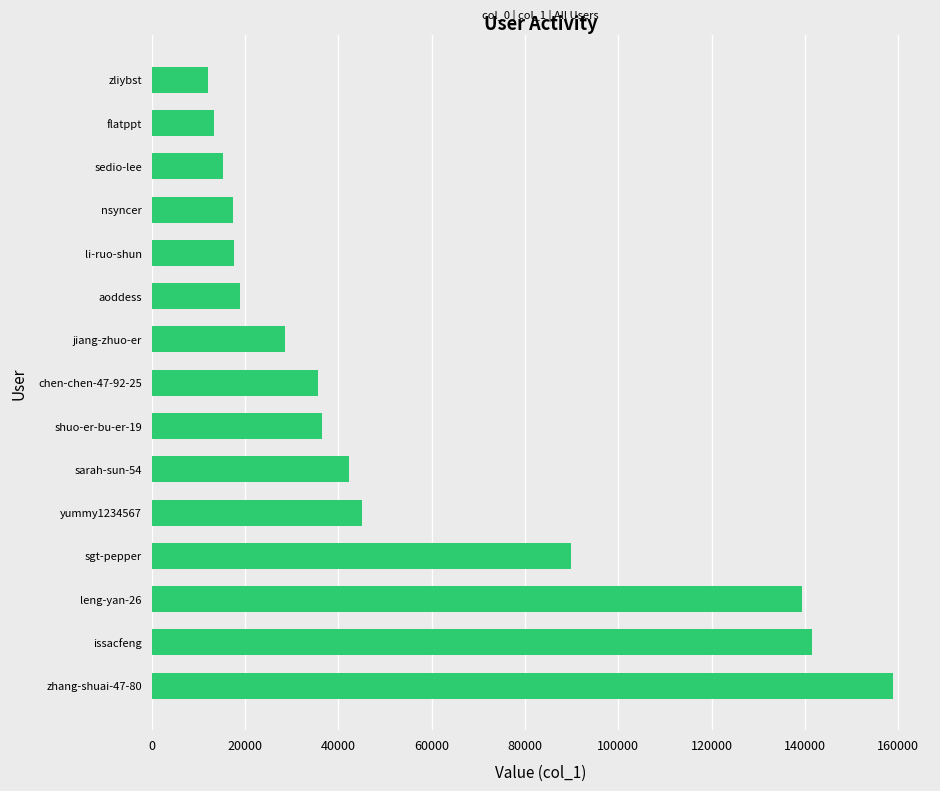

Is it true that the value at sarah-sun-54 is 42269?

True